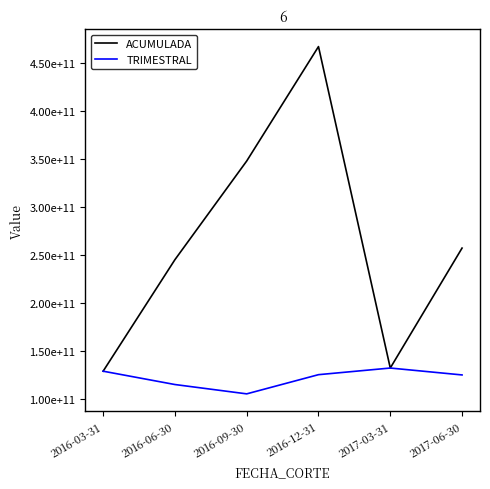

What is the sum of all TRIMESTRAL values?

732999906337.5